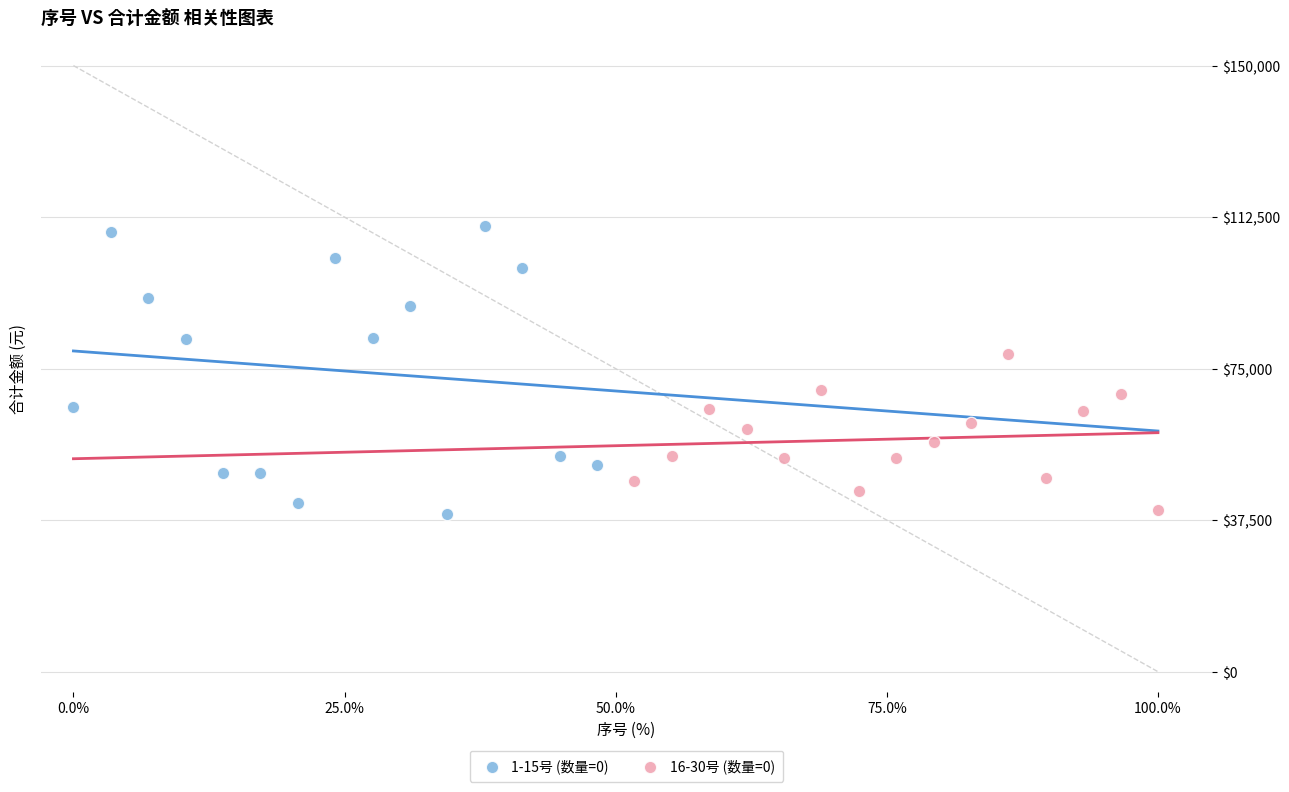

Which series has the widest spread of Y values?

1-15号 (数量=0)